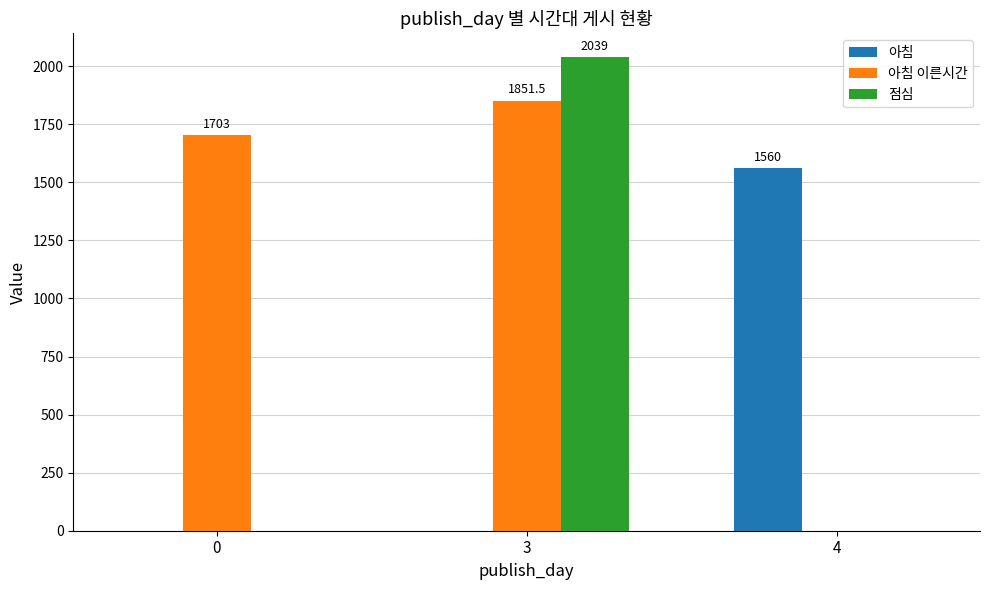

What is the total value across all series at 0?

1703.0